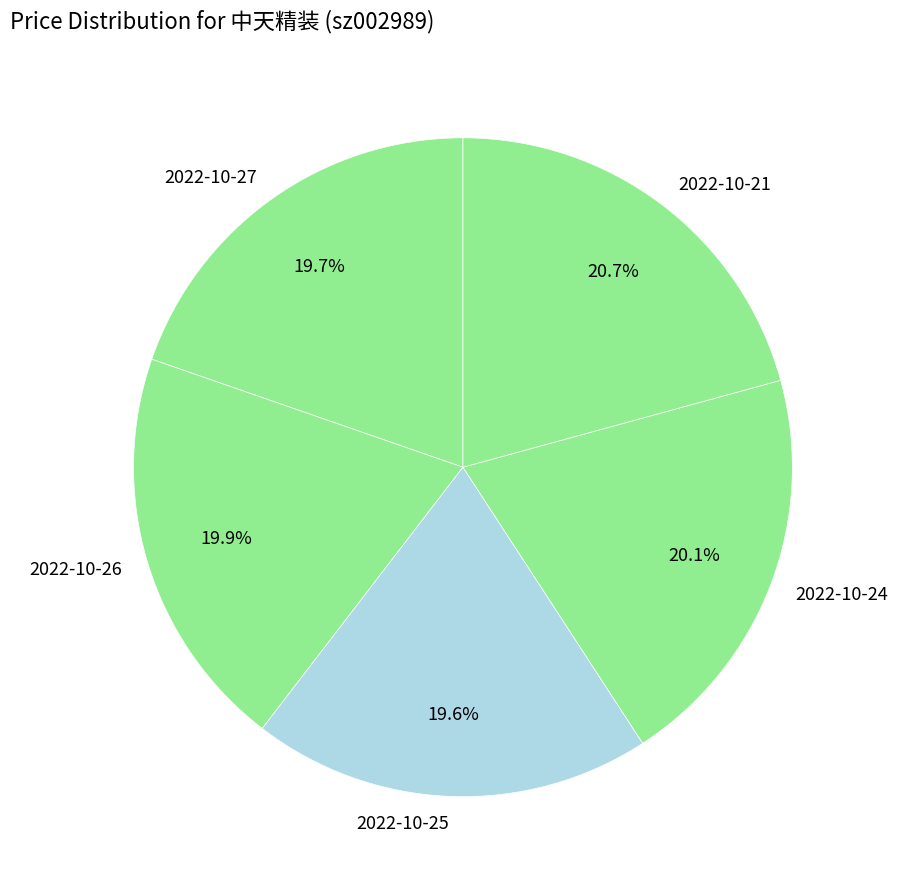

To the nearest percent, what is the difference between the largest and smallest slice percentages?

1%